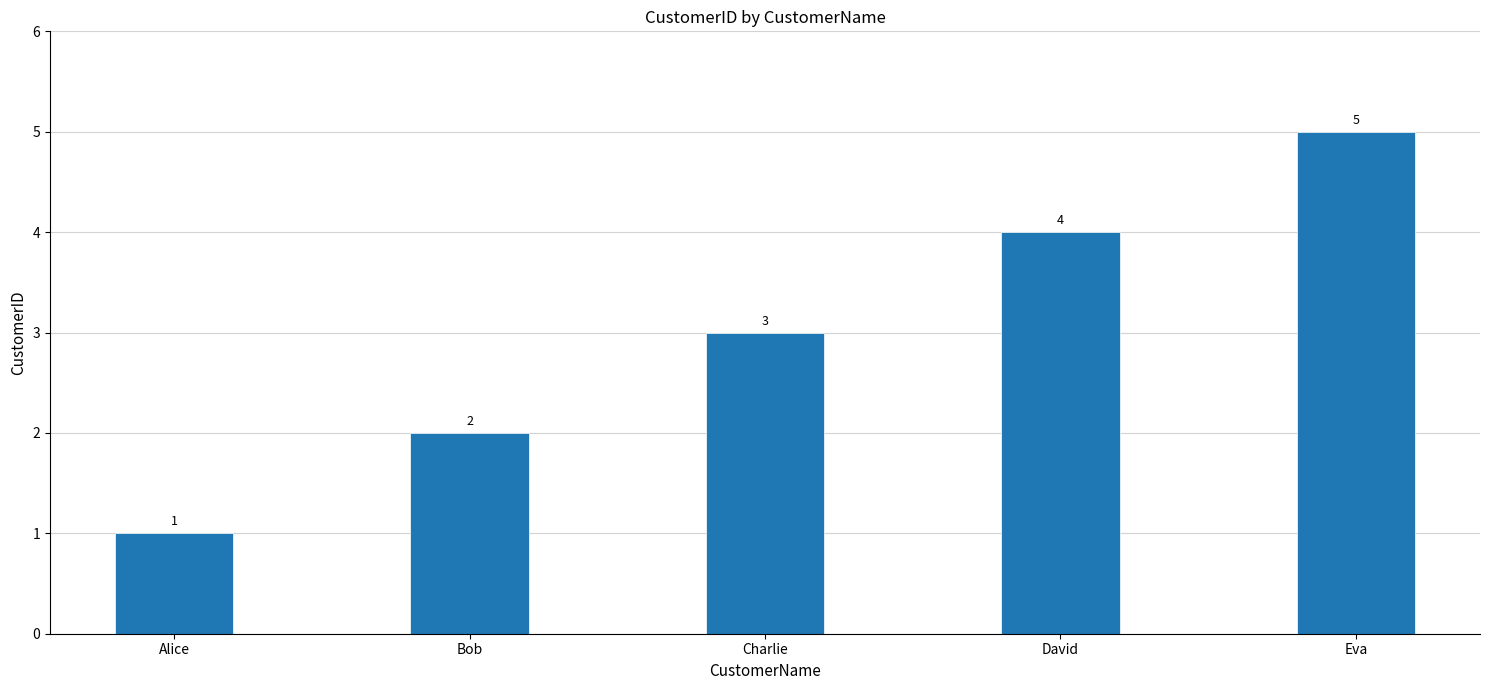

Which has a higher value, David or Charlie?

David